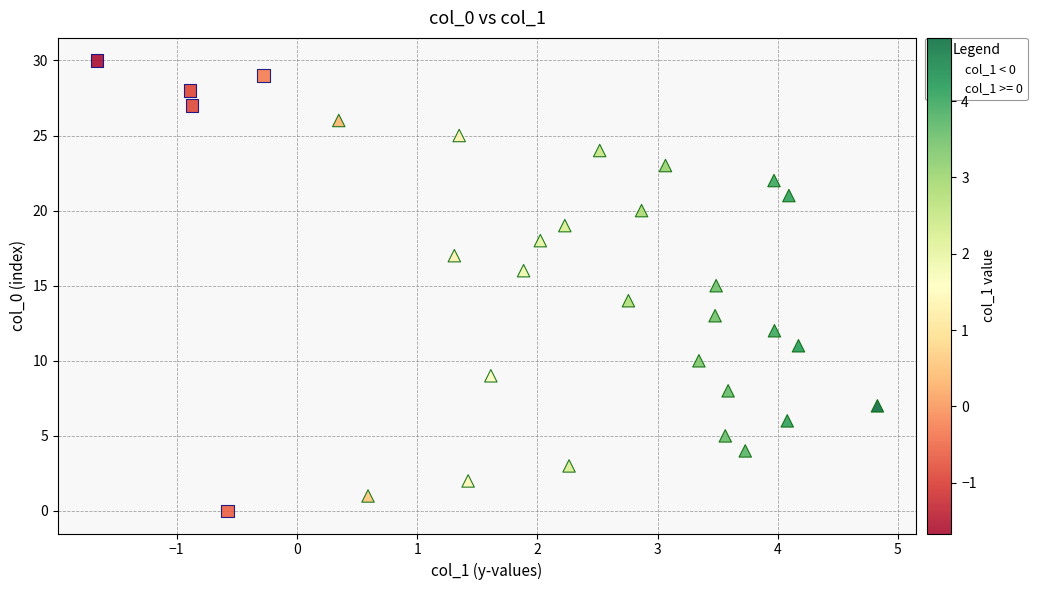

Which series reaches the maximum Y coordinate?

col_1 < 0